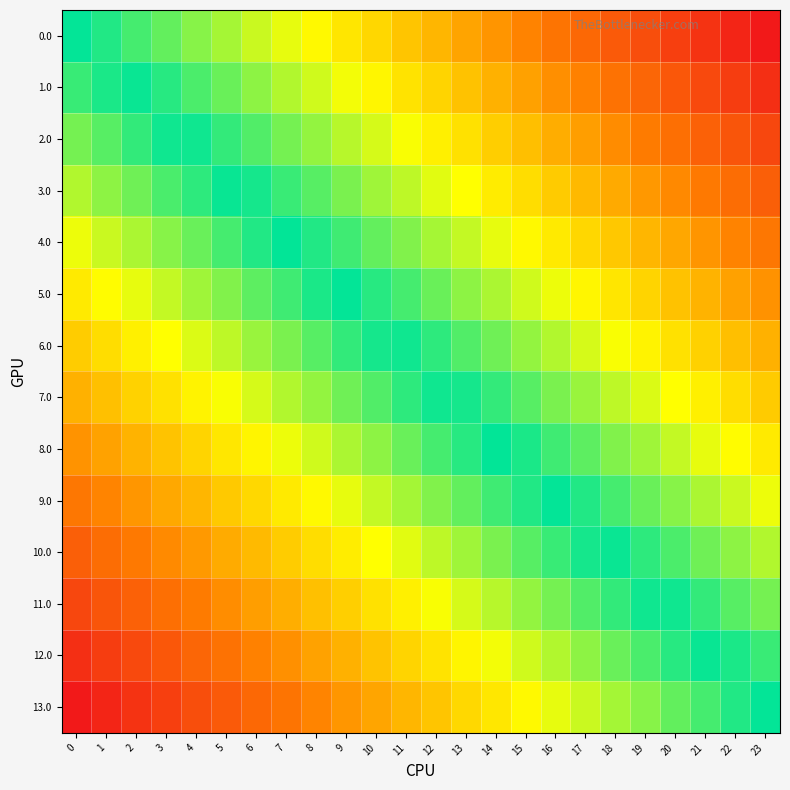

What is the maximum value shown in the chart?

1.0